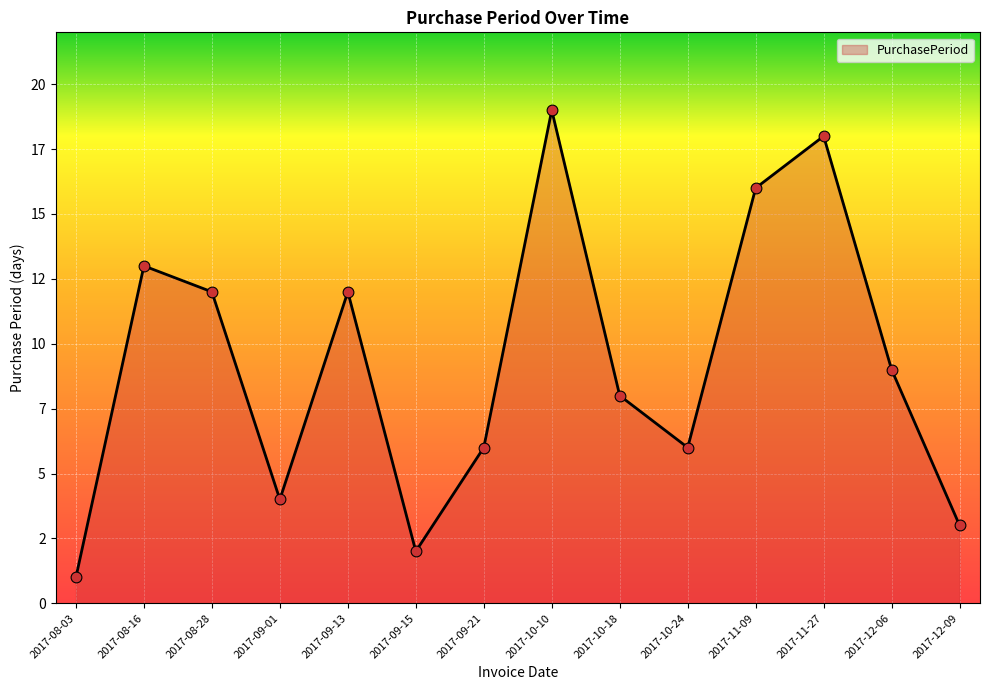

What is the change in value from 2017-09-15 to 2017-11-27?

+16